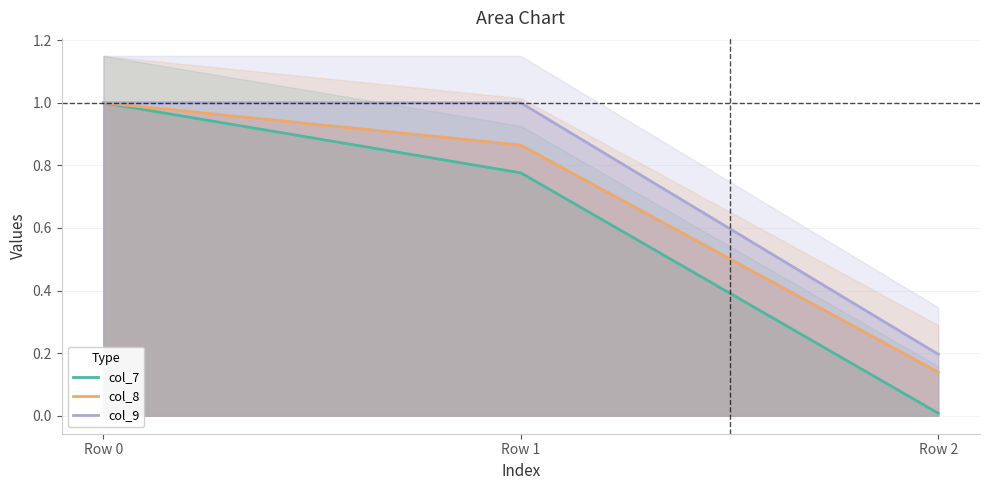

Is it true that col_7 equals 1.0 at Row 0?

True